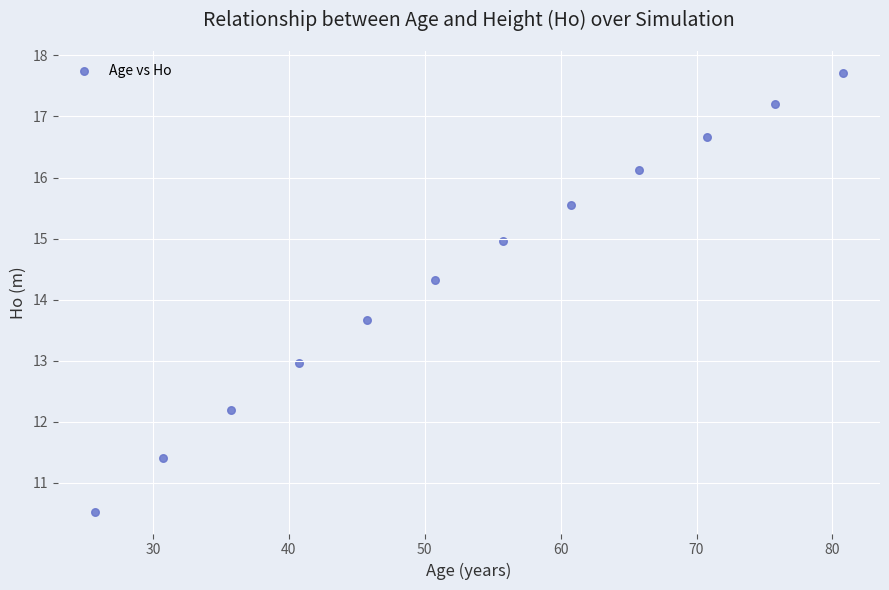

What is the average X value?

53.2